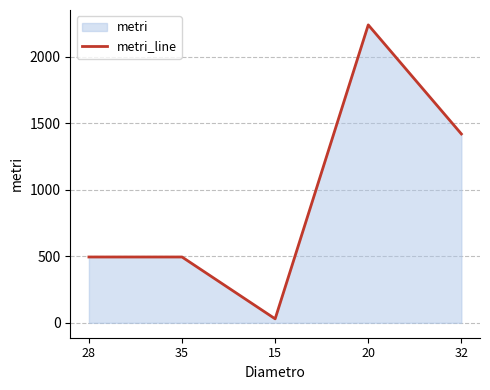

What position from the right is 32?

1